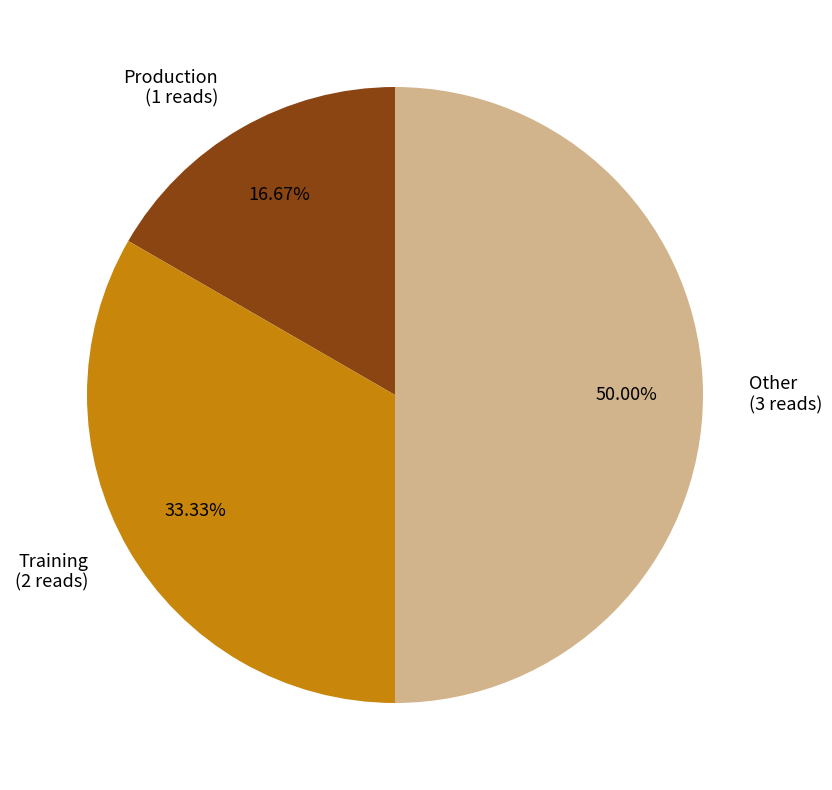

To the nearest percent, what is the average slice percentage?

33%